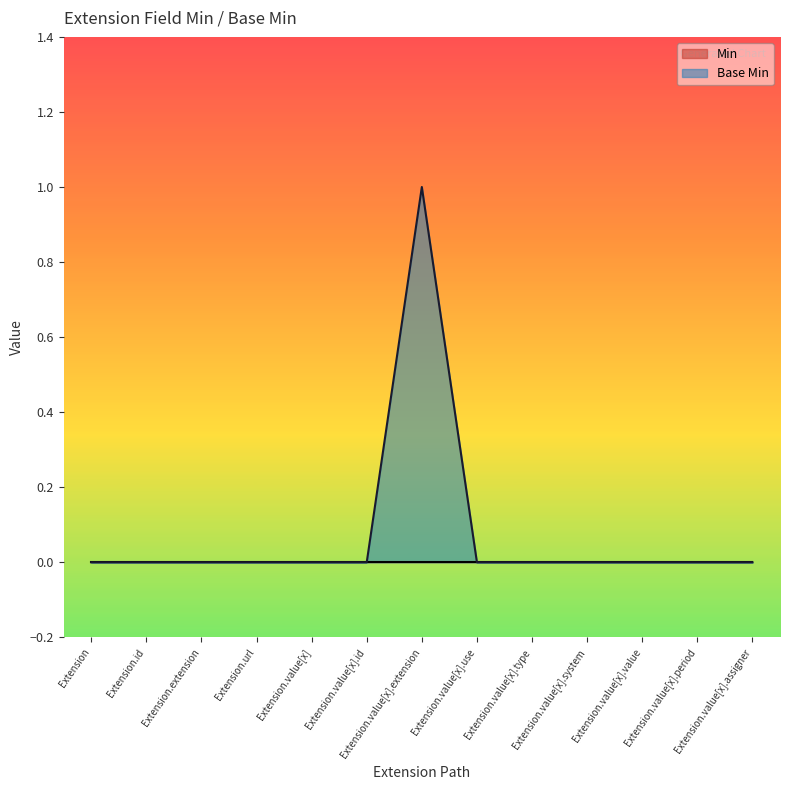

The chart shows a value of 0 at Extension.url. True or false?

False